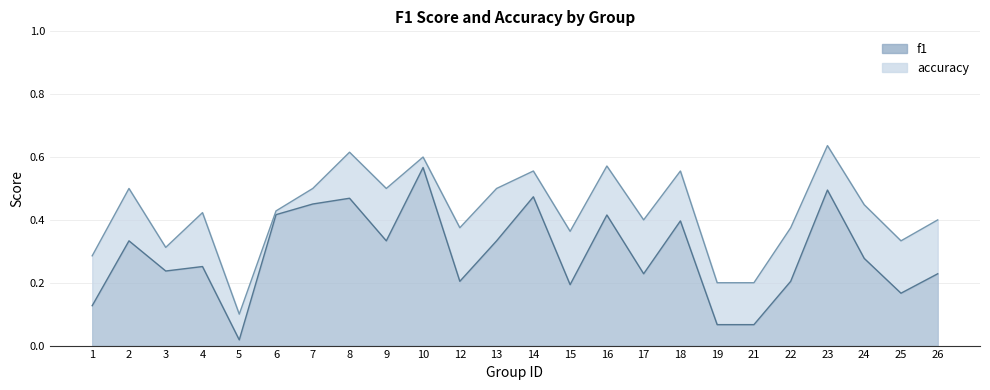

What is the maximum value shown in the chart?

0.6